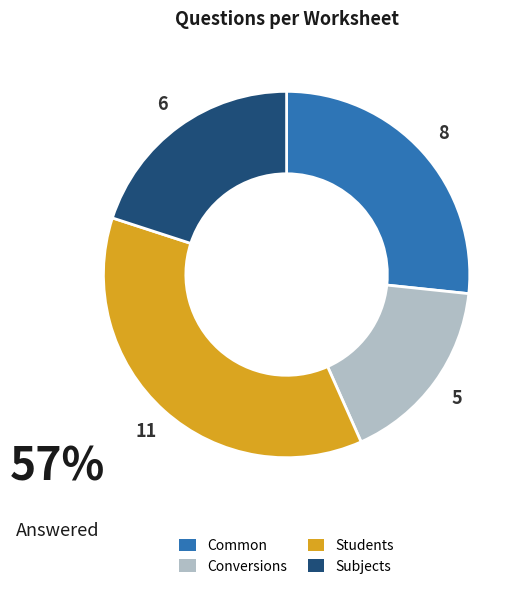

How many segments does this pie chart have?

4